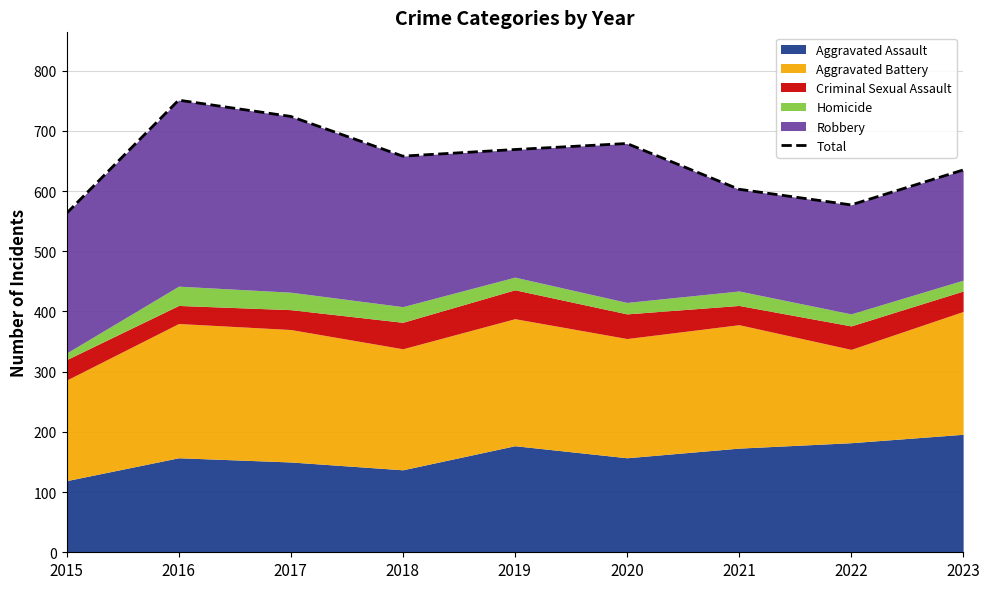

What is the difference between the second highest and minimum values?

161